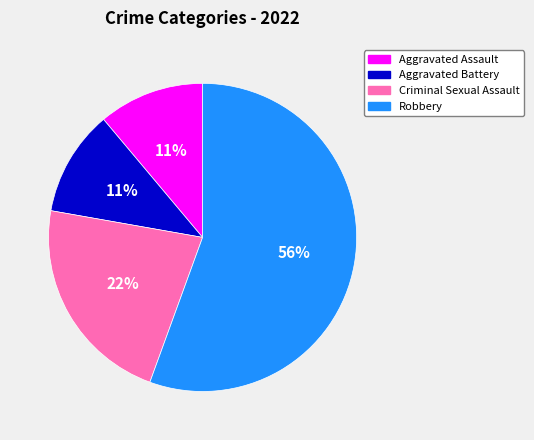

Approximately how many times larger is the value at Criminal Sexual Assault compared to Aggravated Battery?

2.0